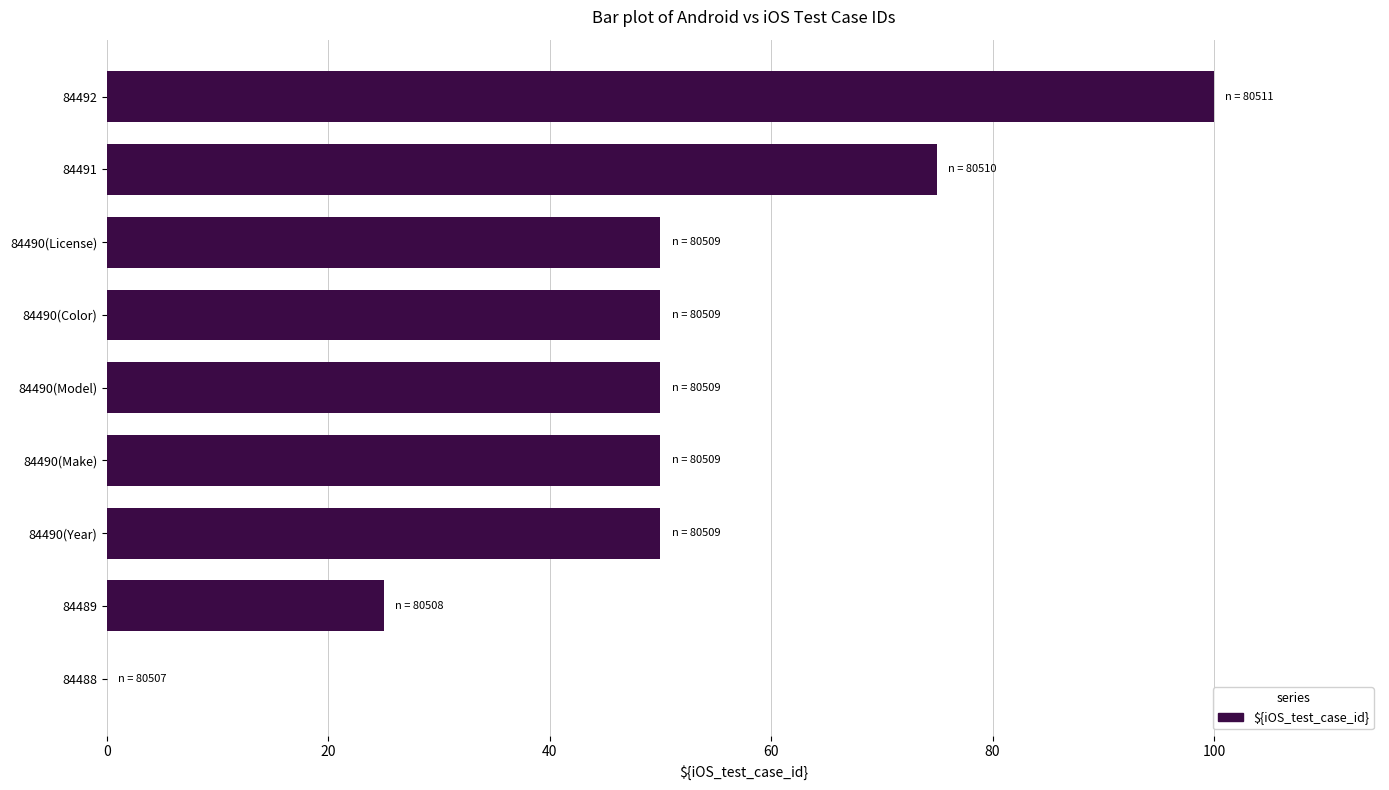

The value at 84488 is 63. True or false?

False